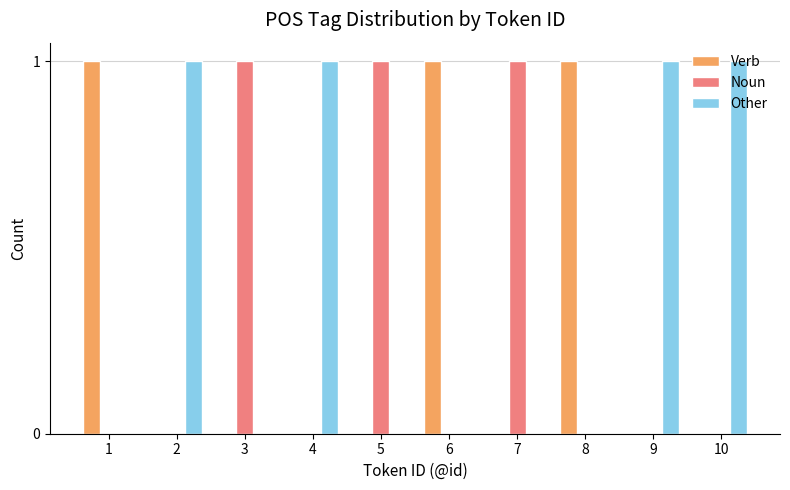

What is the spread (max minus min) of values at 1?

1